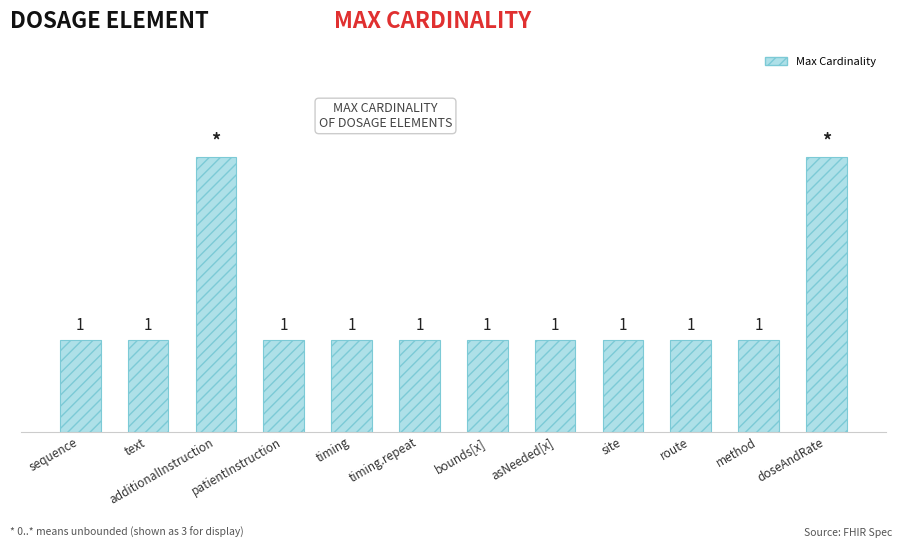

What is the label of the 9th bar from the right?

patientInstruction